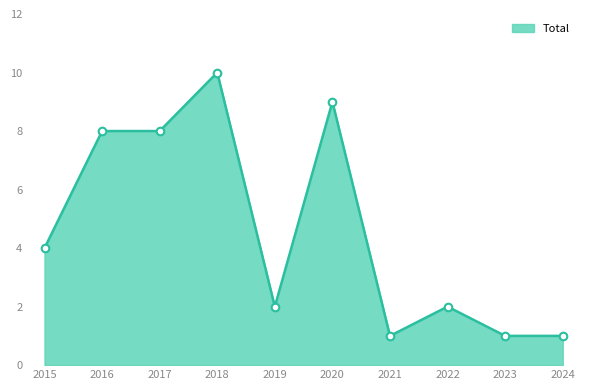

What is the change in value from 2022 to 2024?

-1